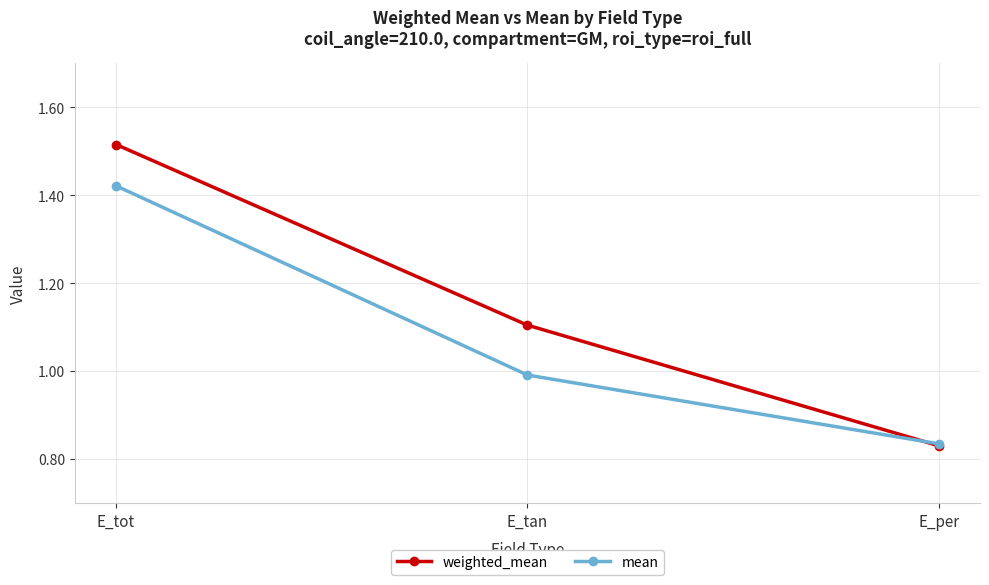

True or false: mean has a value of 1.0 at E_tan.

True